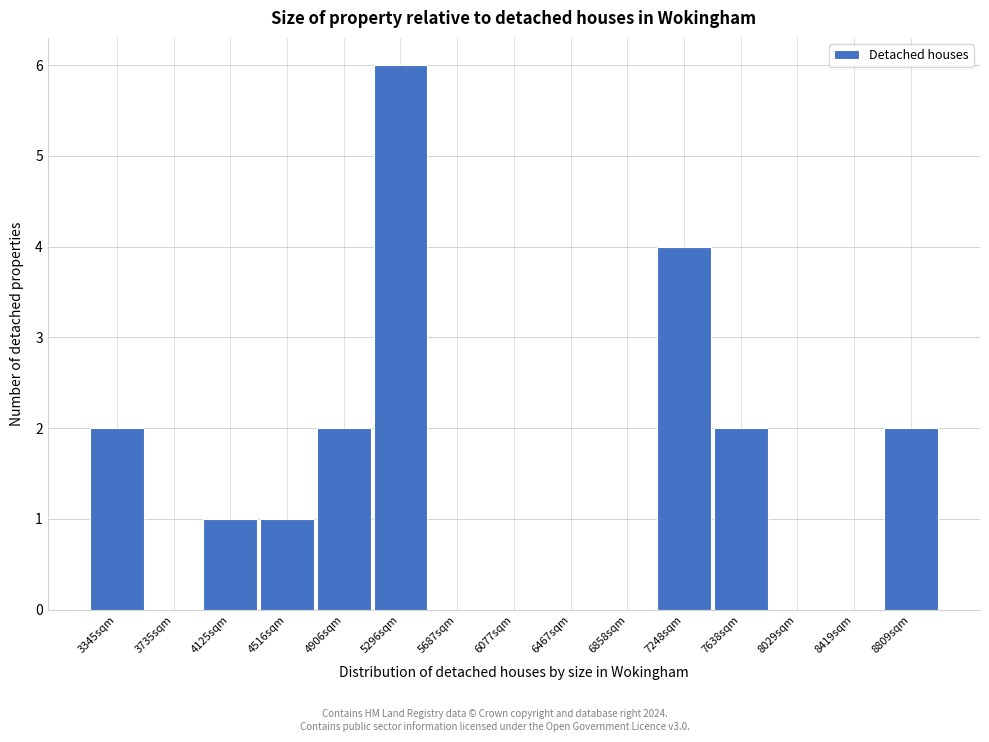

Reading left to right, transcribe all the data shown in this chart.

3345sqm=2	3735sqm=0	4125sqm=1	4516sqm=1	4906sqm=2	5296sqm=6	5687sqm=0	6077sqm=0	6467sqm=0	6858sqm=0	7248sqm=4	7638sqm=2	8029sqm=0	8419sqm=0	8809sqm=2